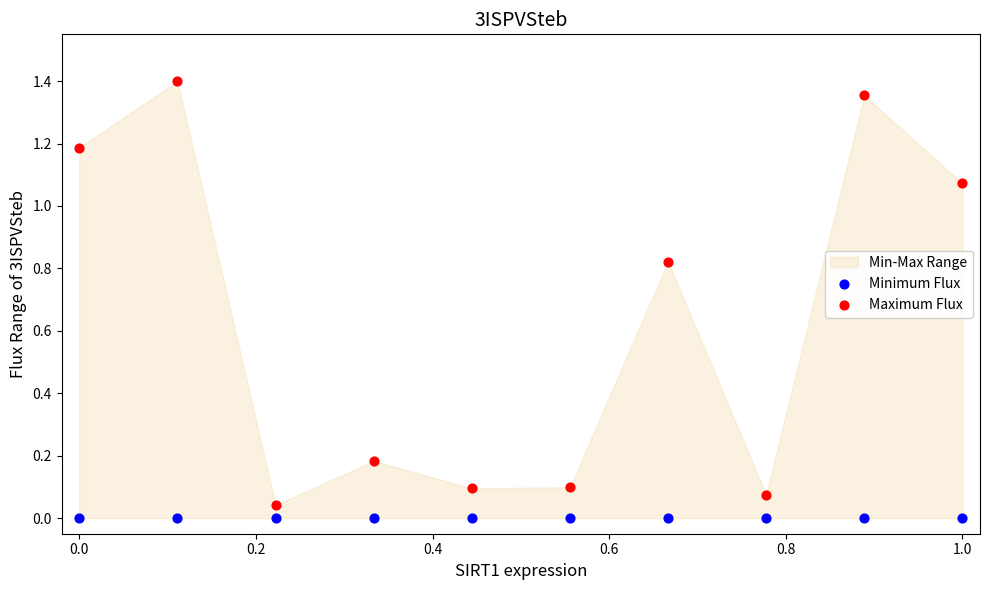

Which series reaches the maximum Y coordinate?

Maximum Flux